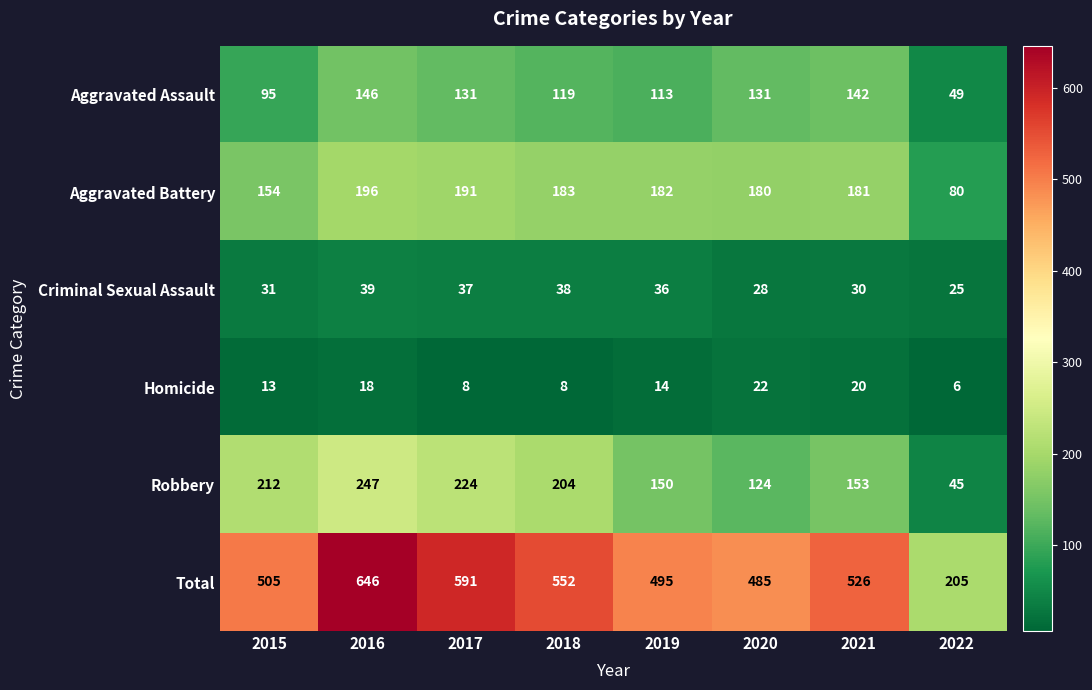

What value does the Aggravated Assault series have at 2021, to the nearest 5?

140